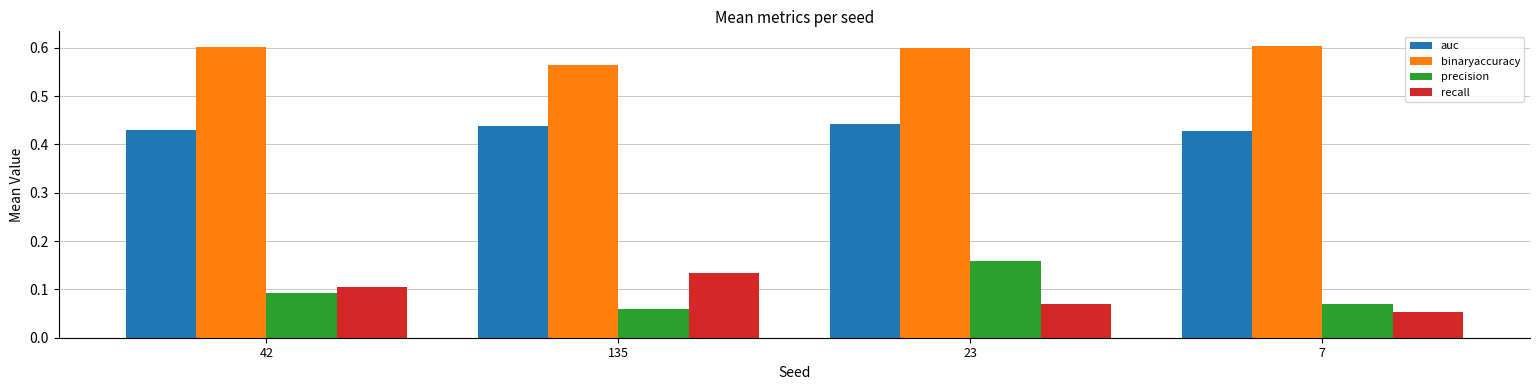

What is the label of the 2nd bar from the right?

23